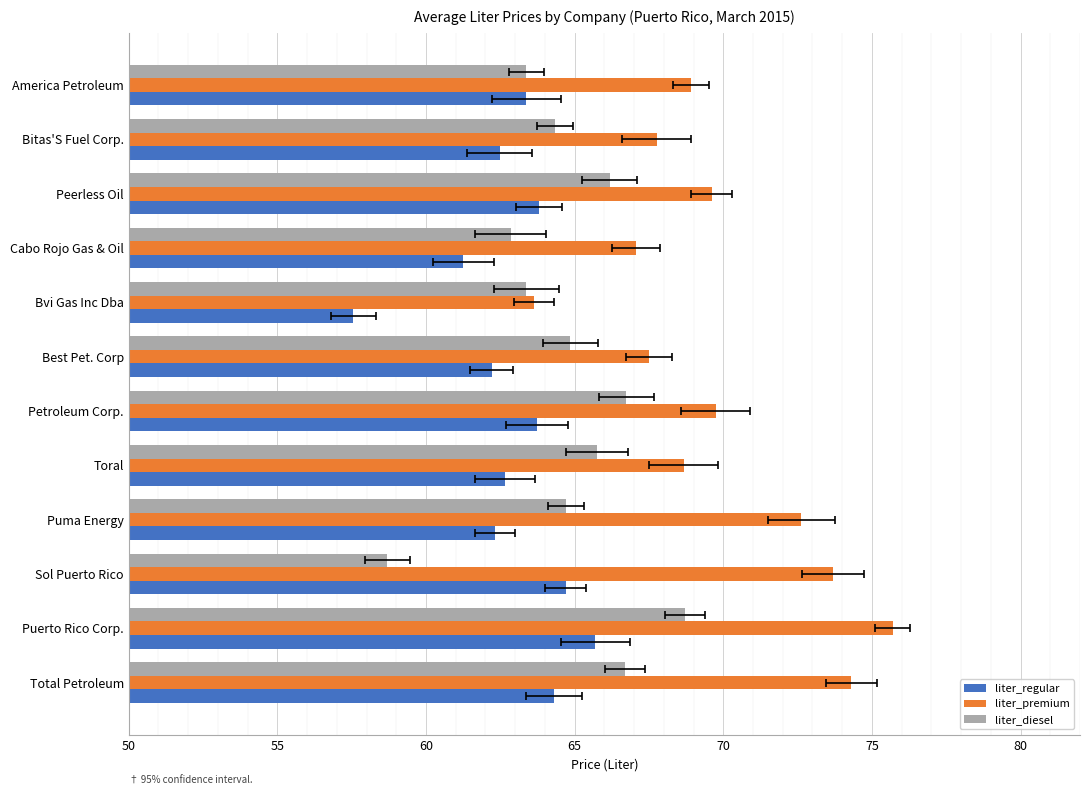

At how many categories does at least one series exceed 69?

6